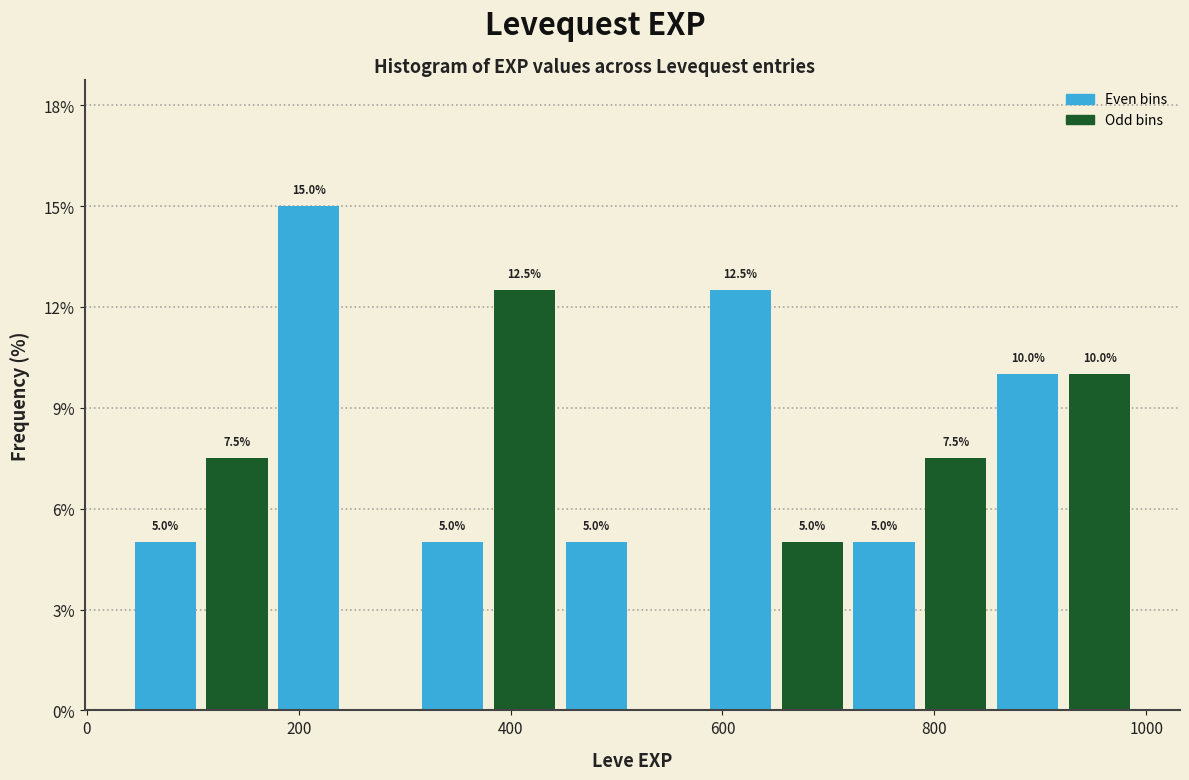

Read against the x-axis, roughly where is the centre of the tallest bar?

200